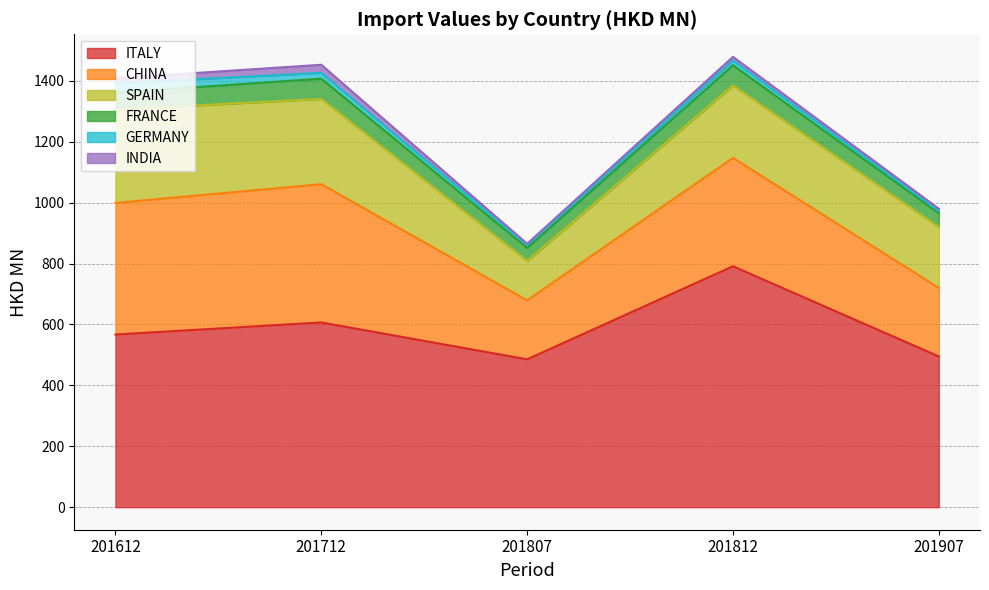

Which series has the largest total across all categories?

ITALY